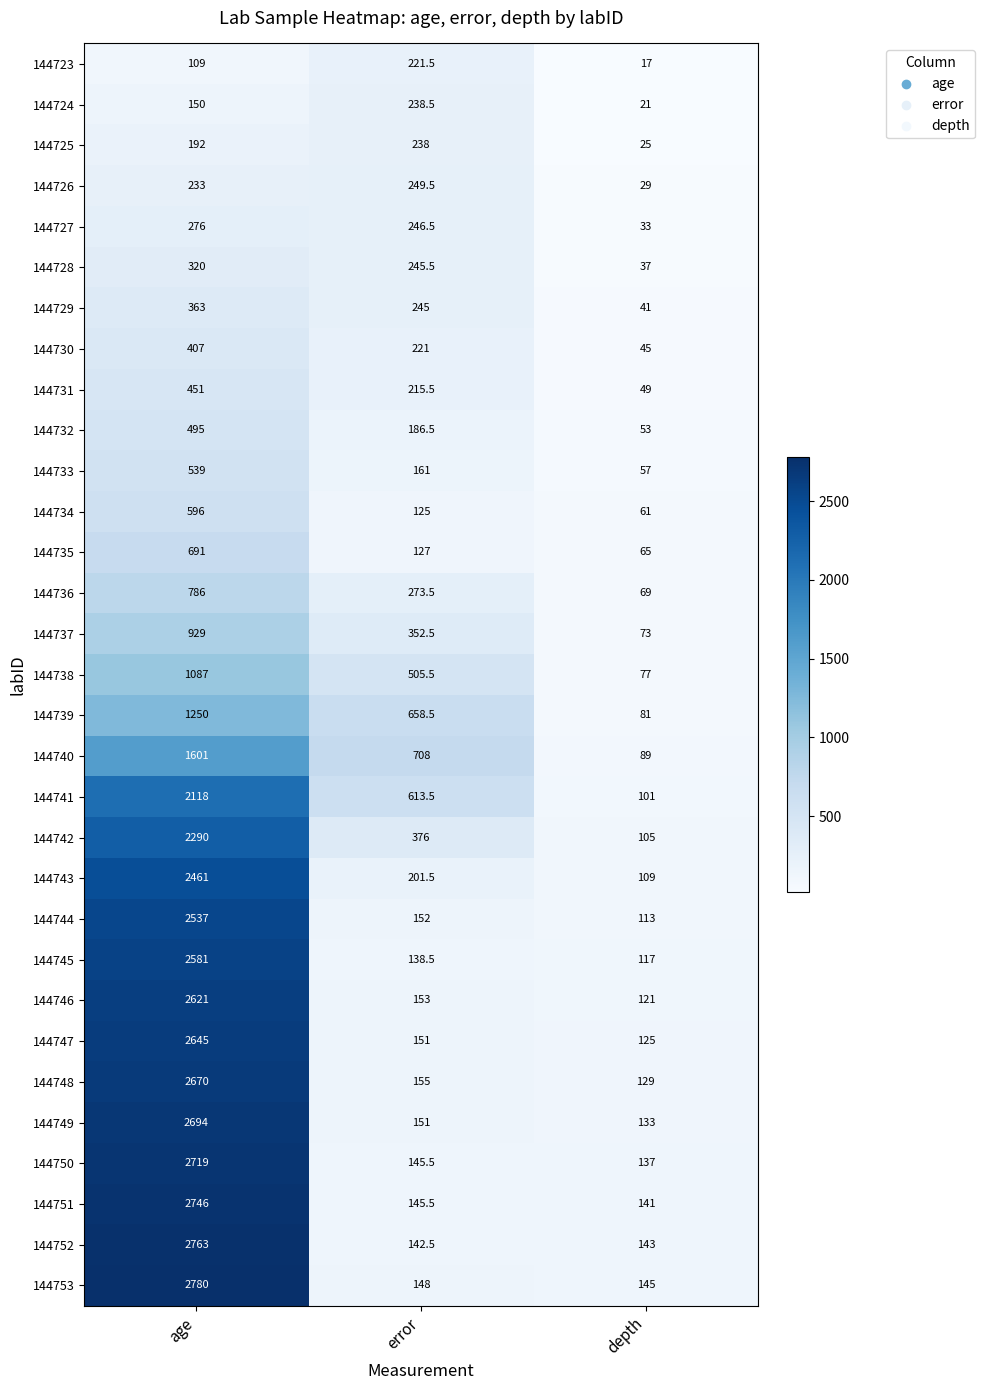

Is it true that 144735 equals 691.0 at age?

True